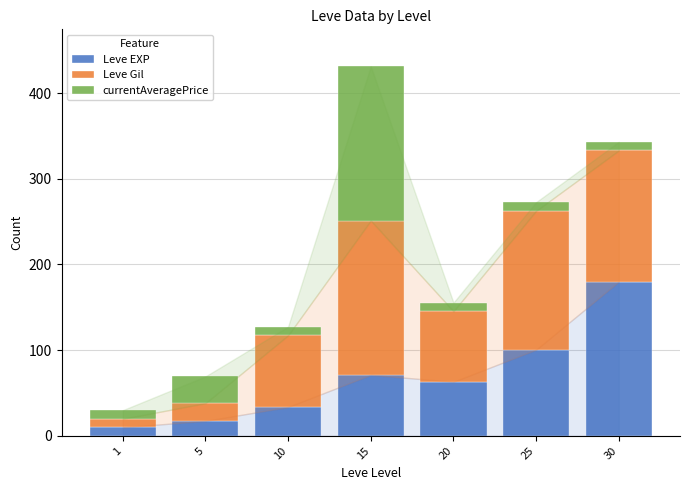

How many distinct data groups are displayed?

3